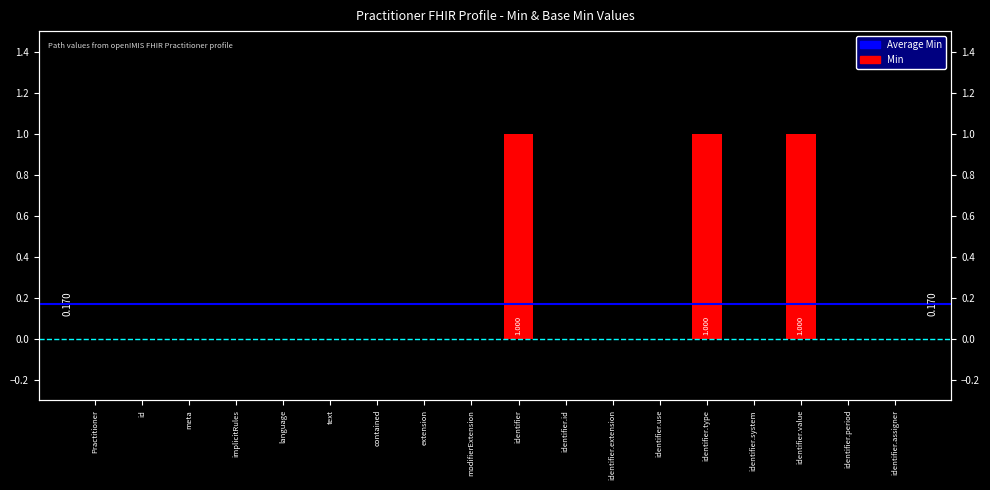

How many categories are shown in the chart?

18